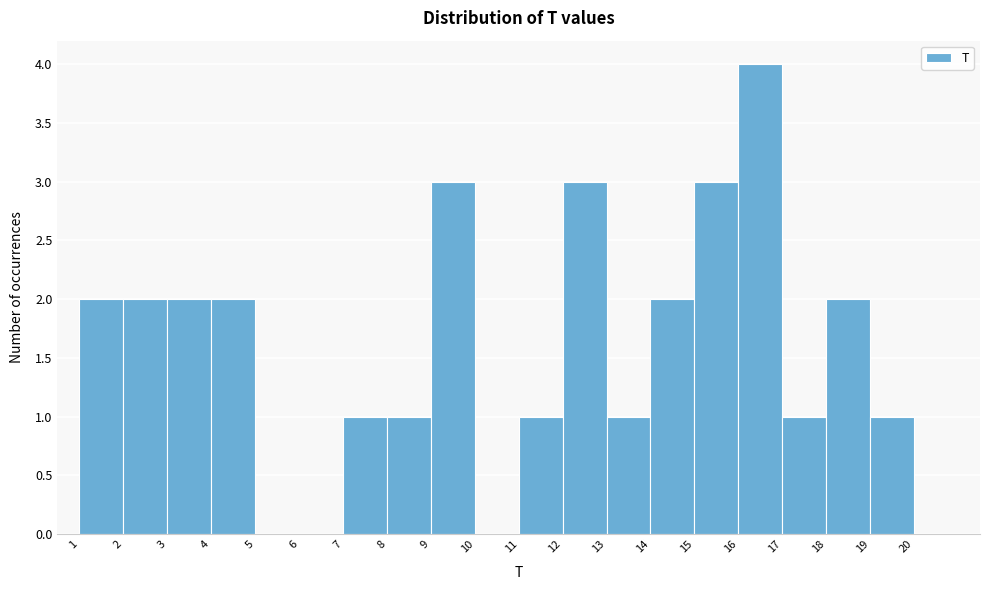

Reading left to right, list every bar in this chart as the range it spans on the x-axis followed by its height. The values are not printed on the chart, so give them approximately, as read against the axis.

1 to 2: 2
2 to 3: 2
3 to 4: 2
4 to 5: 2
5 to 6: 0
6 to 7: 0
7 to 8: 1
8 to 9: 1
9 to 10: 3
10 to 11: 0
11 to 12: 1
12 to 13: 3
13 to 14: 1
14 to 15: 2
15 to 16: 3
16 to 17: 4
17 to 18: 1
18 to 19: 2
19 to 20: 1
20 to 21: 0